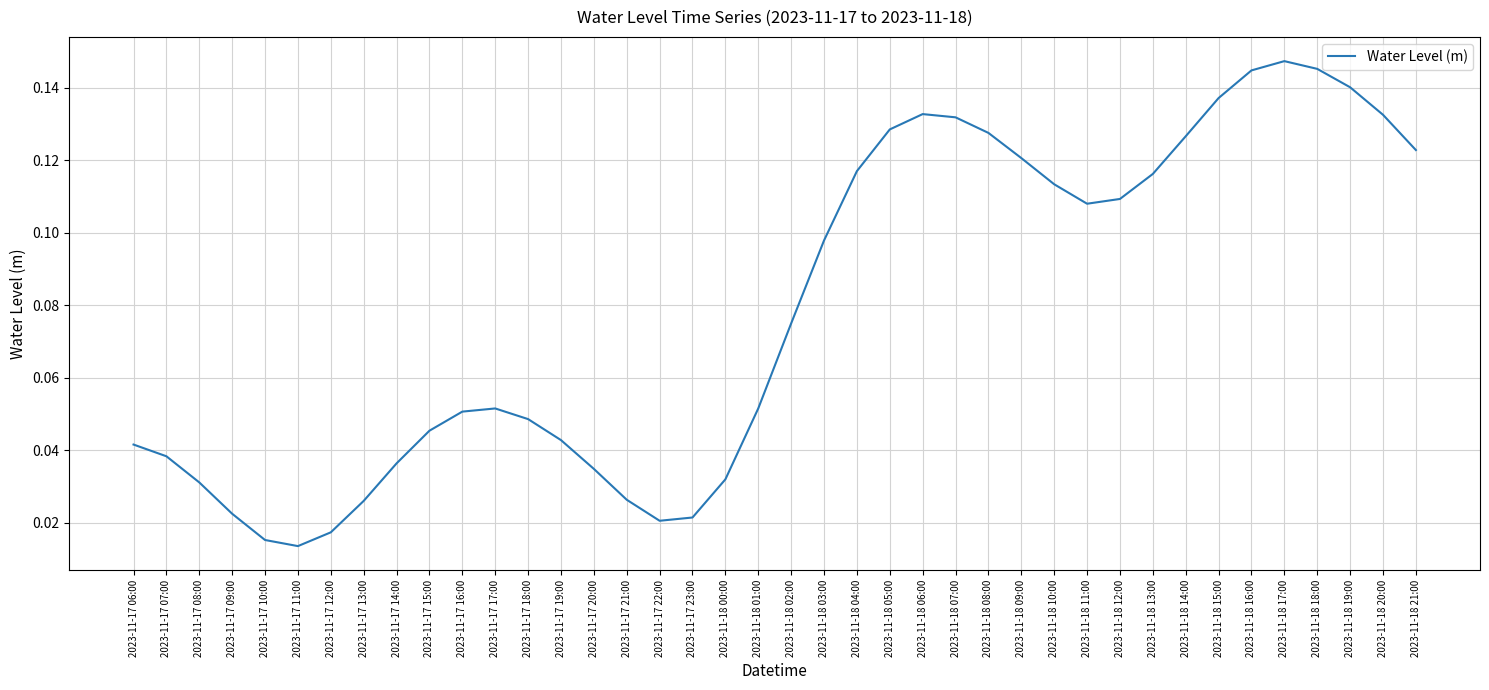

Is it true that the value at 2023-11-18 18:00 is 0.2?

False